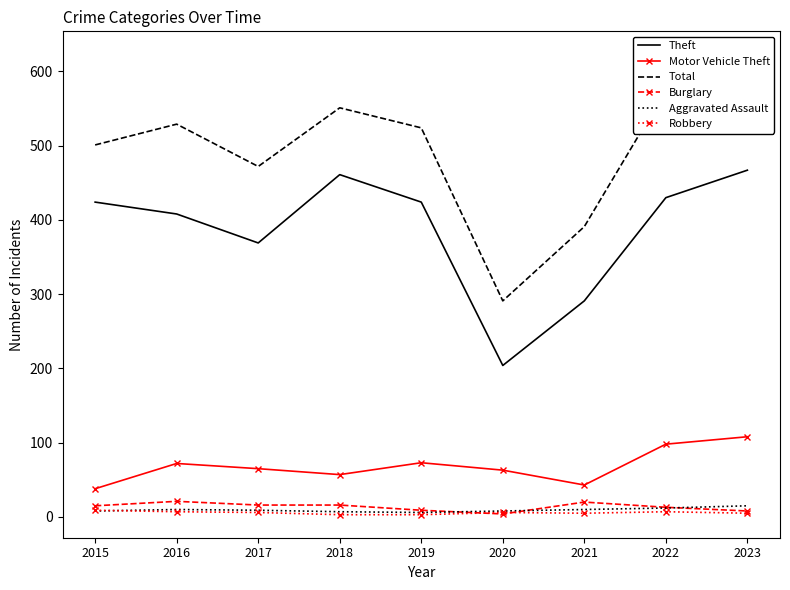

What is the highest value of the Theft series?

467